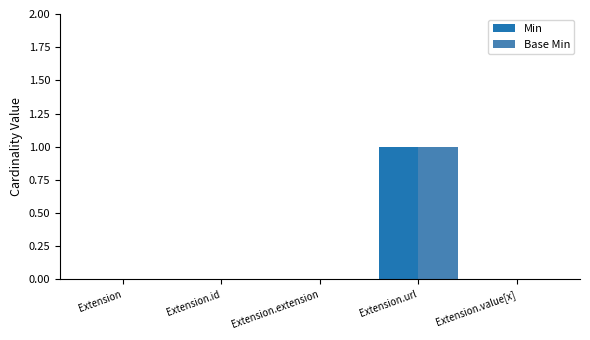

Count the Min values in the range 0 to 1.

5